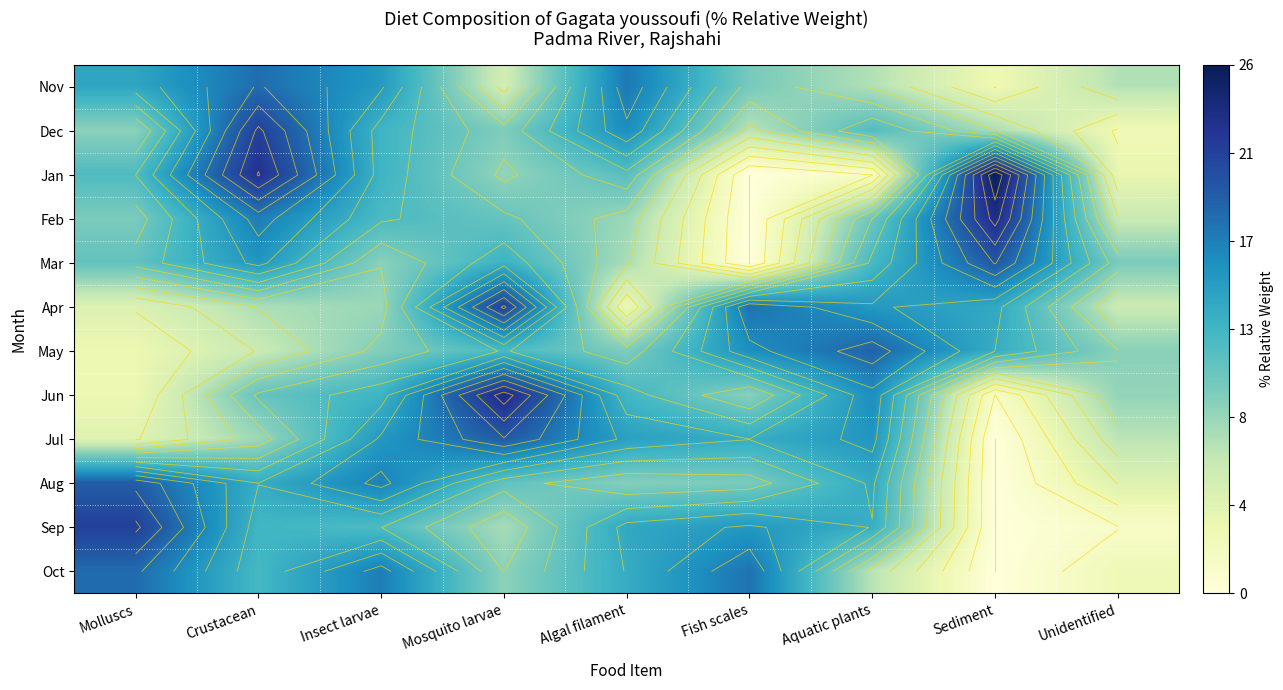

What is the greatest value displayed?

25.8